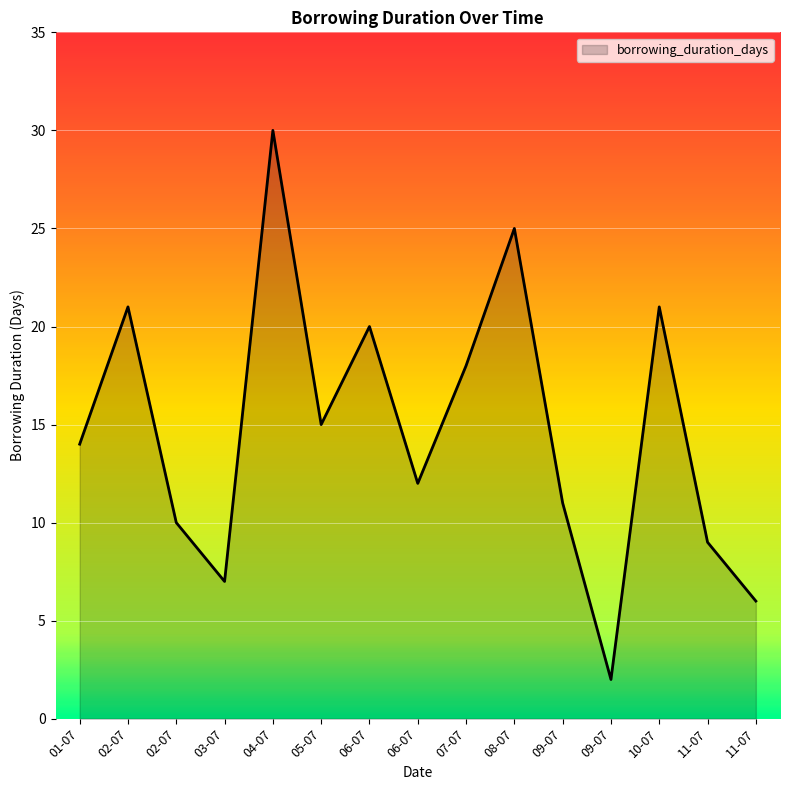

Does the chart have visible grid lines?

Yes